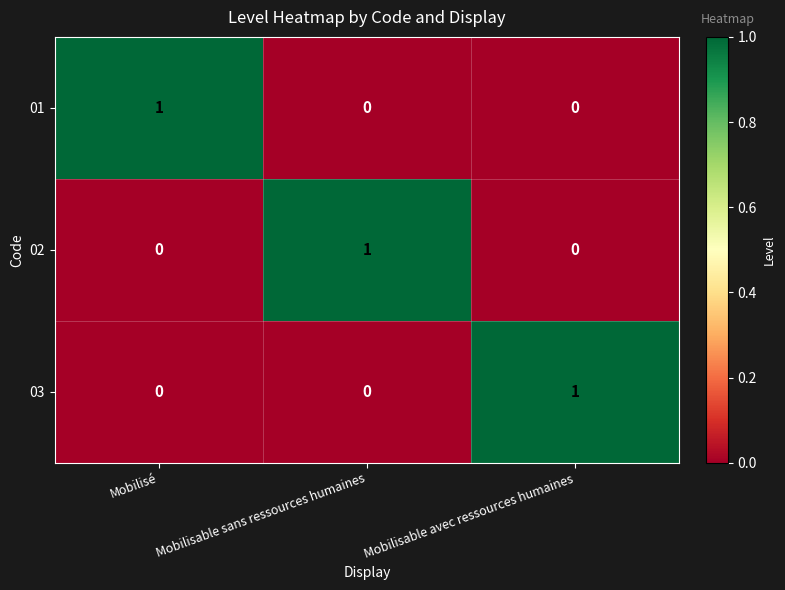

How many 02 values are between 0 and 1?

3